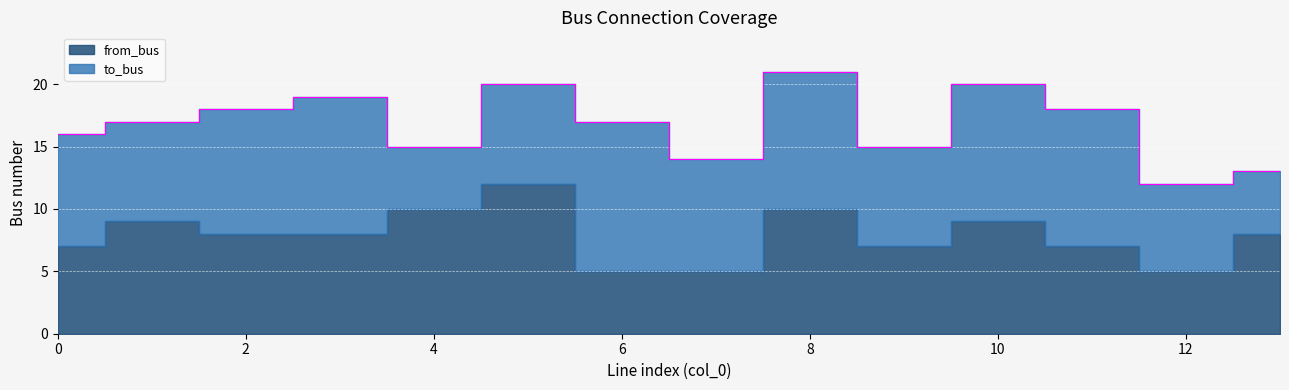

Reading right to left, what are all the values shown in this chart?

to_bus: 5	7	11	11	8	11	9	12	8	5	11	10	8	9
from_bus: 8	5	7	9	7	10	5	5	12	10	8	8	9	7